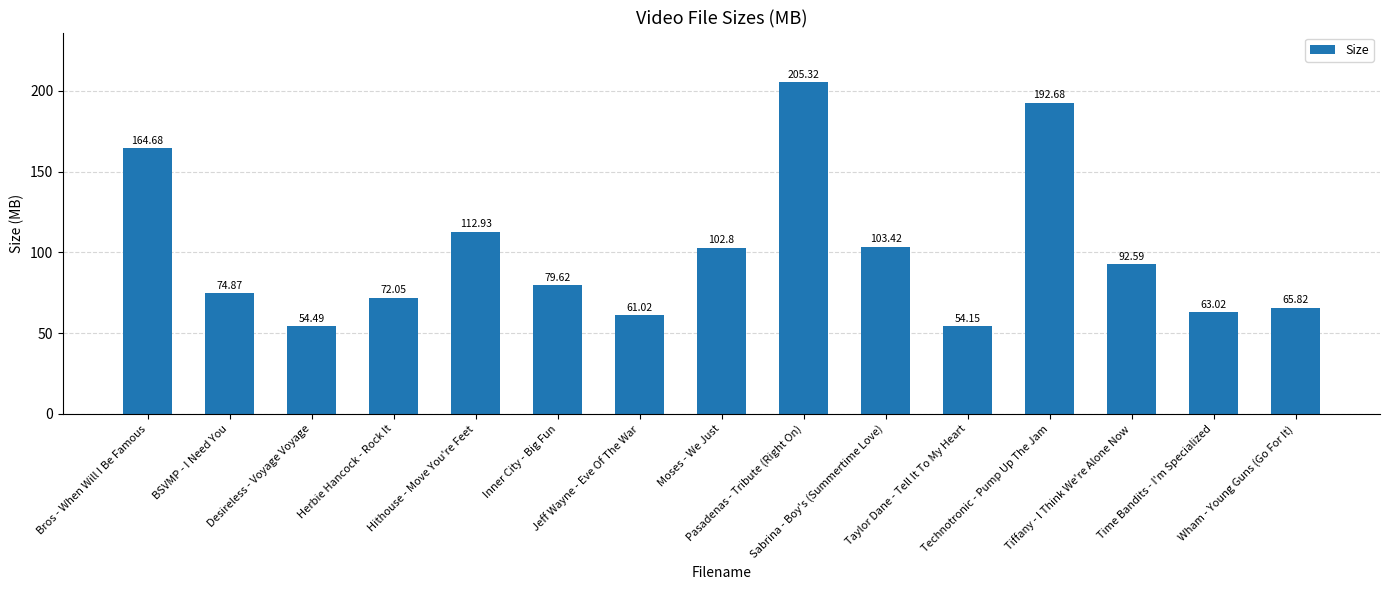

List the labels in order of value, largest first.

Pasadenas - Tribute (Right On), Technotronic - Pump Up The Jam, Bros - When Will I Be Famous, Hithouse - Move You're Feet, Sabrina - Boy's (Summertime Love), Moses - We Just, Tiffany - I Think We're Alone Now, Inner City - Big Fun, BSVMP - I Need You, Herbie Hancock - Rock It, Wham - Young Guns (Go For It), Time Bandits - I'm Specialized, Jeff Wayne - Eve Of The War, Desireless - Voyage Voyage, Taylor Dane - Tell It To My Heart